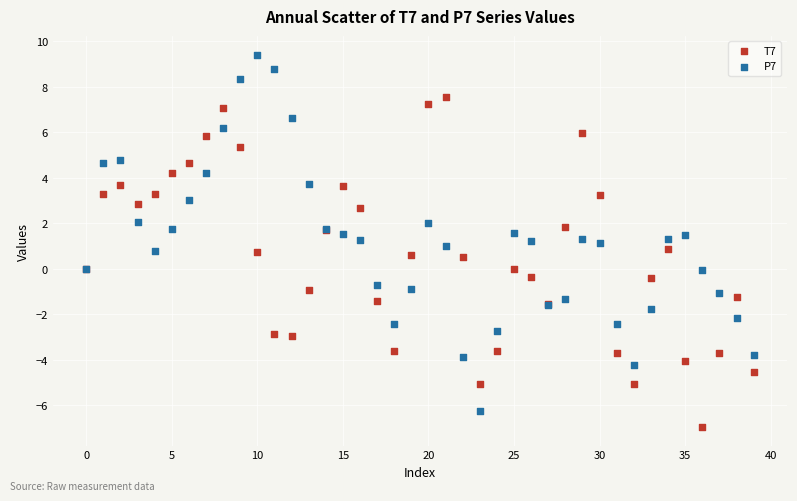

Which series reaches the minimum Y coordinate?

T7